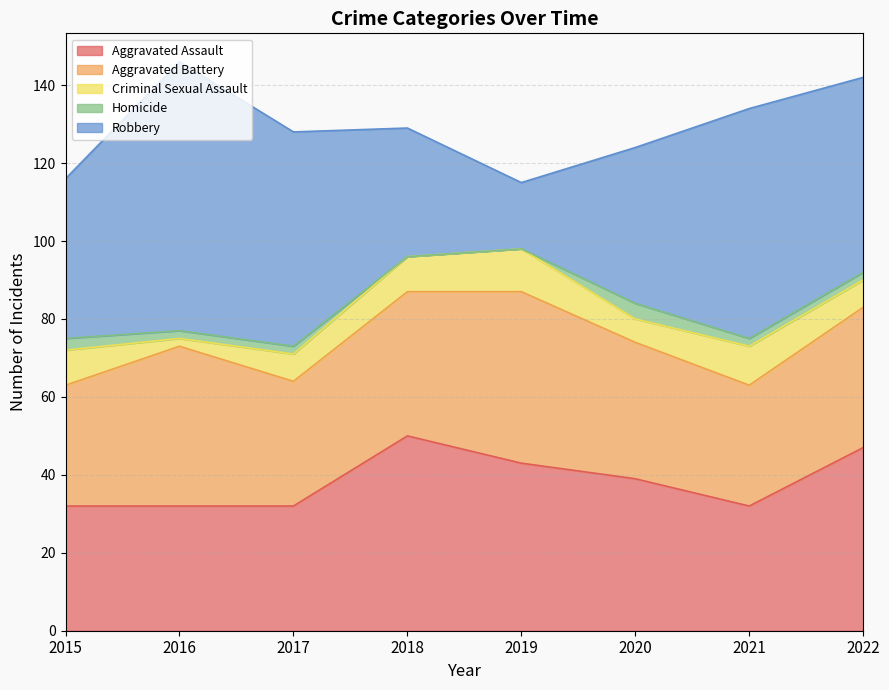

What is the difference between the maximum and minimum values in the Homicide series?

4